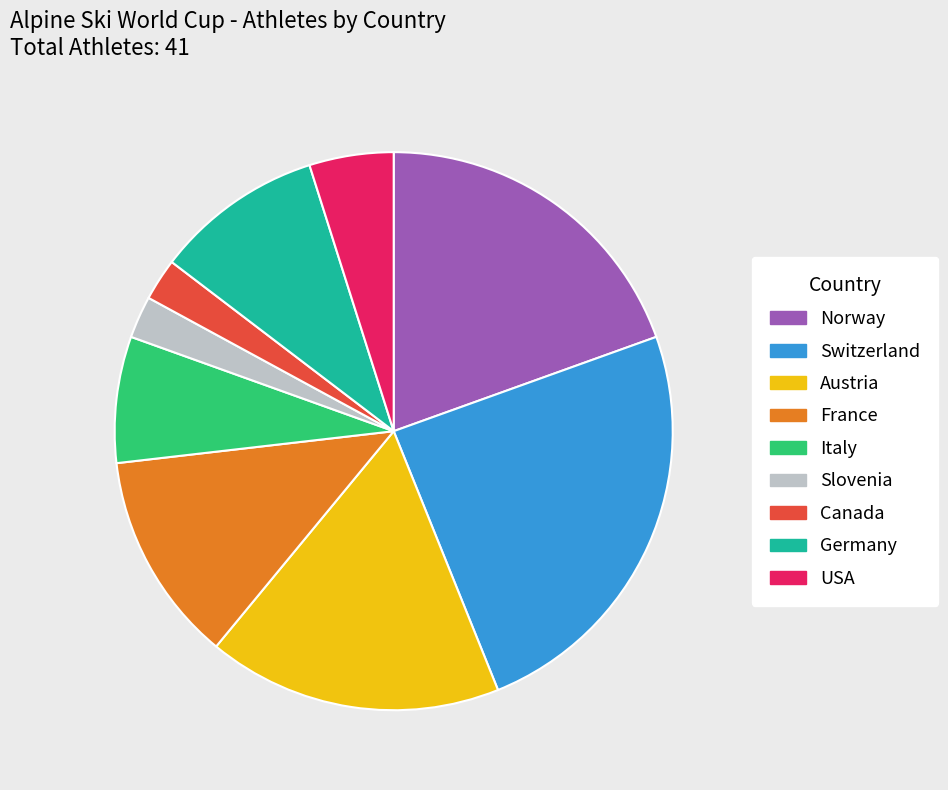

The Norway slice represents 5% of the pie. True or false?

False